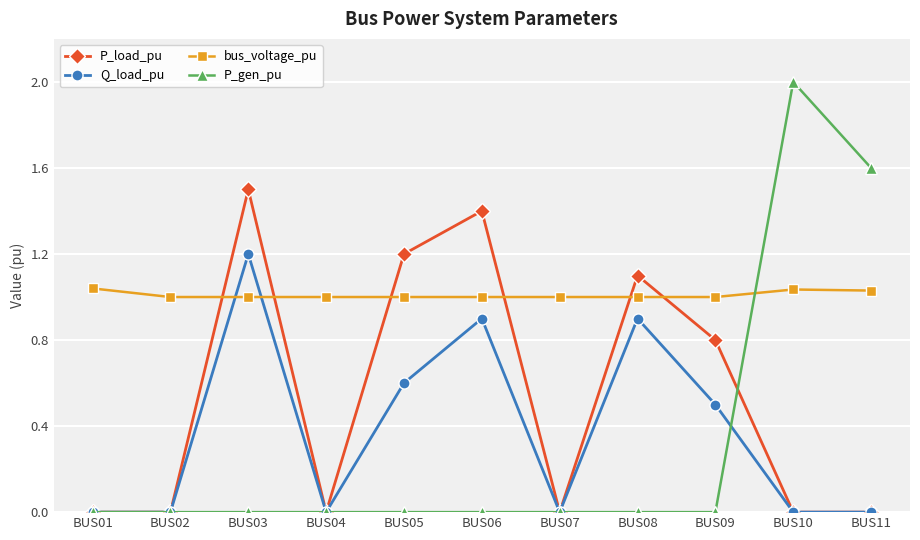

What is the total value across all series at BUS08?

3.0